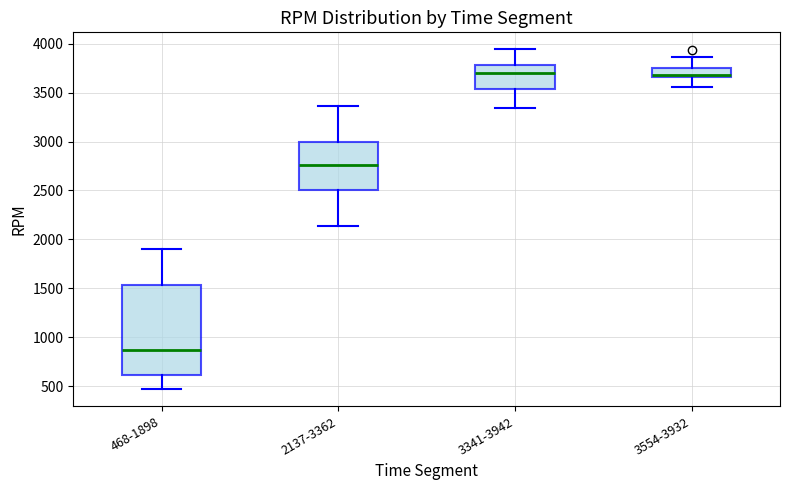

Reading left to right, transcribe this box plot: for each box, give where its median line is, the range the box spans, and where its two whiskers end, as read against the y-axis. The values are not printed on the chart, so give them approximately, as read against the axis.

468-1898: median 850, box 600 to 1550, whiskers 450 to 1900
2137-3362: median 2750, box 2500 to 3000, whiskers 2150 to 3350
3341-3942: median 3700, box 3550 to 3800, whiskers 3350 to 3950
3554-3932: median 3700, box 3650 to 3750, whiskers 3550 to 3850